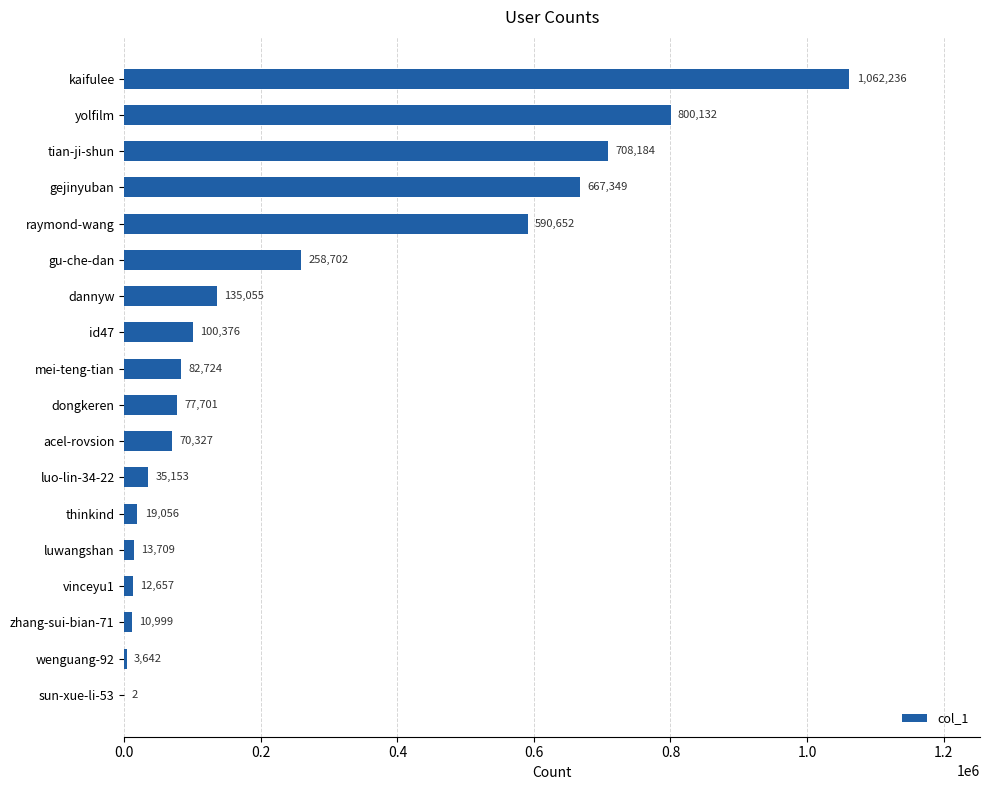

What is the sum of all values?

4648656